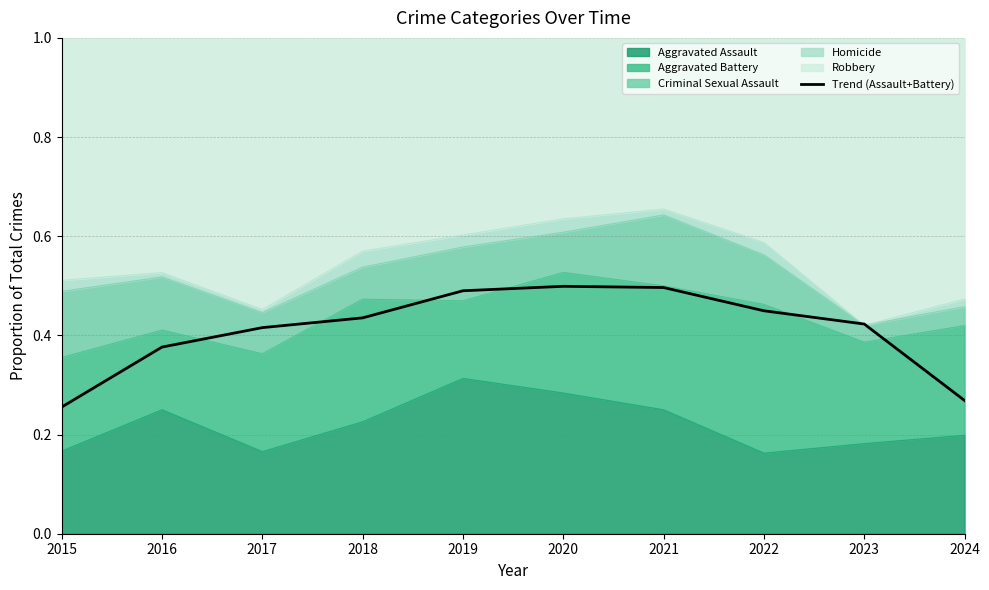

Reading left to right, transcribe all the data shown in this chart.

0.3	0.4	0.4	0.4	0.5	0.5	0.5	0.4	0.4	0.3